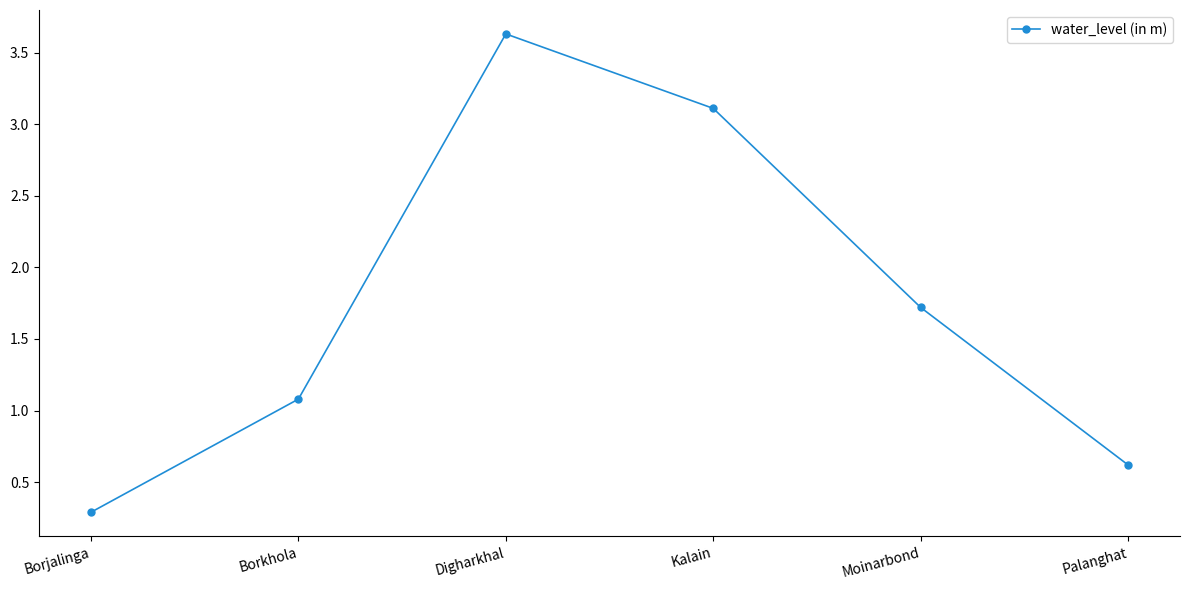

Is this an area chart (filled region under the line)?

No